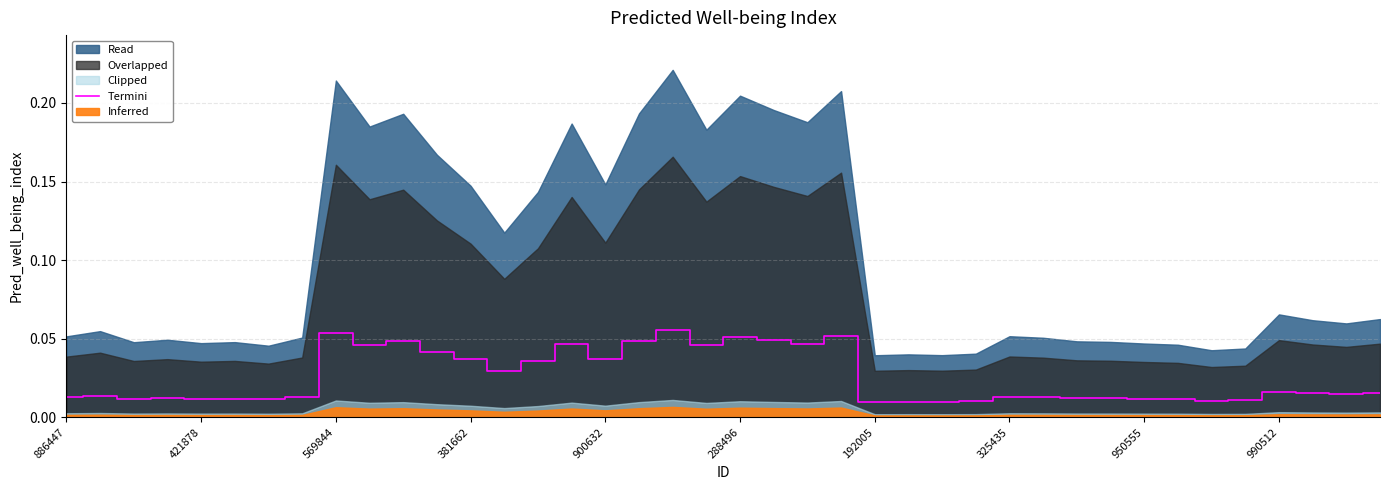

How many lines are shown in the chart?

1